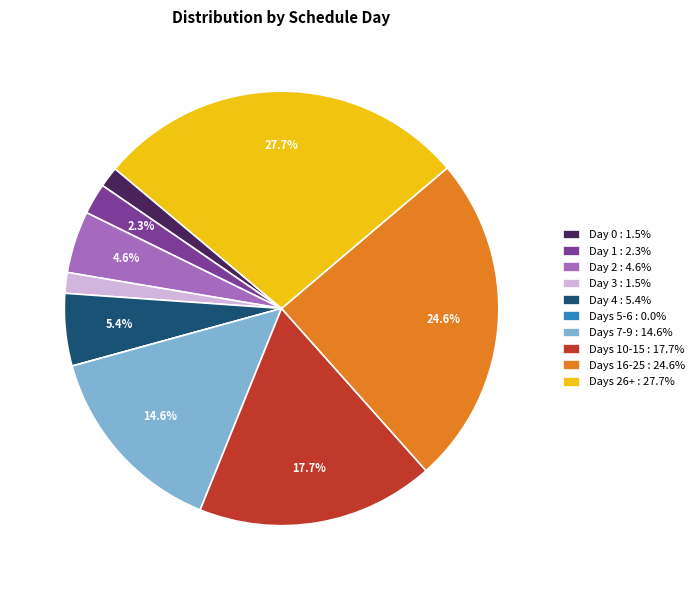

Does Days 10-15 : 17.7% represent more than half of the total?

No